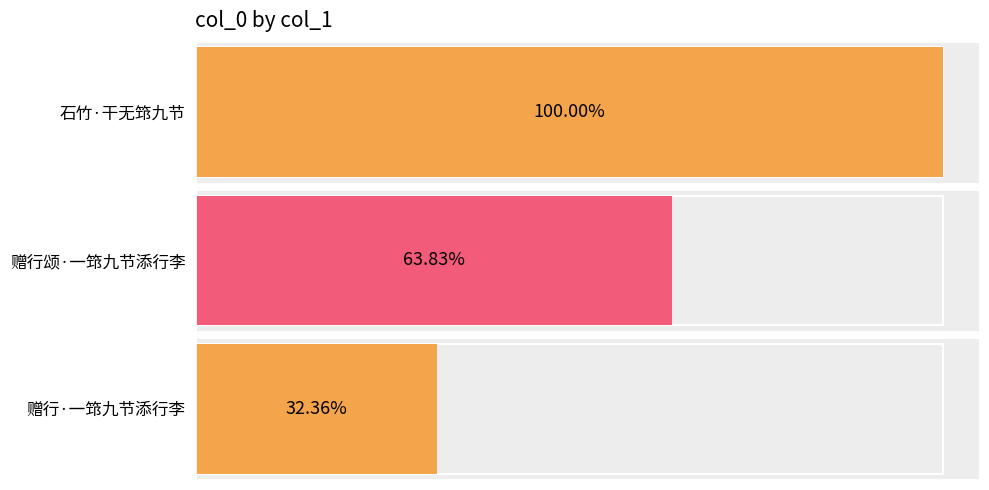

What position from the right is 赠行·一筇九节添行李?

1